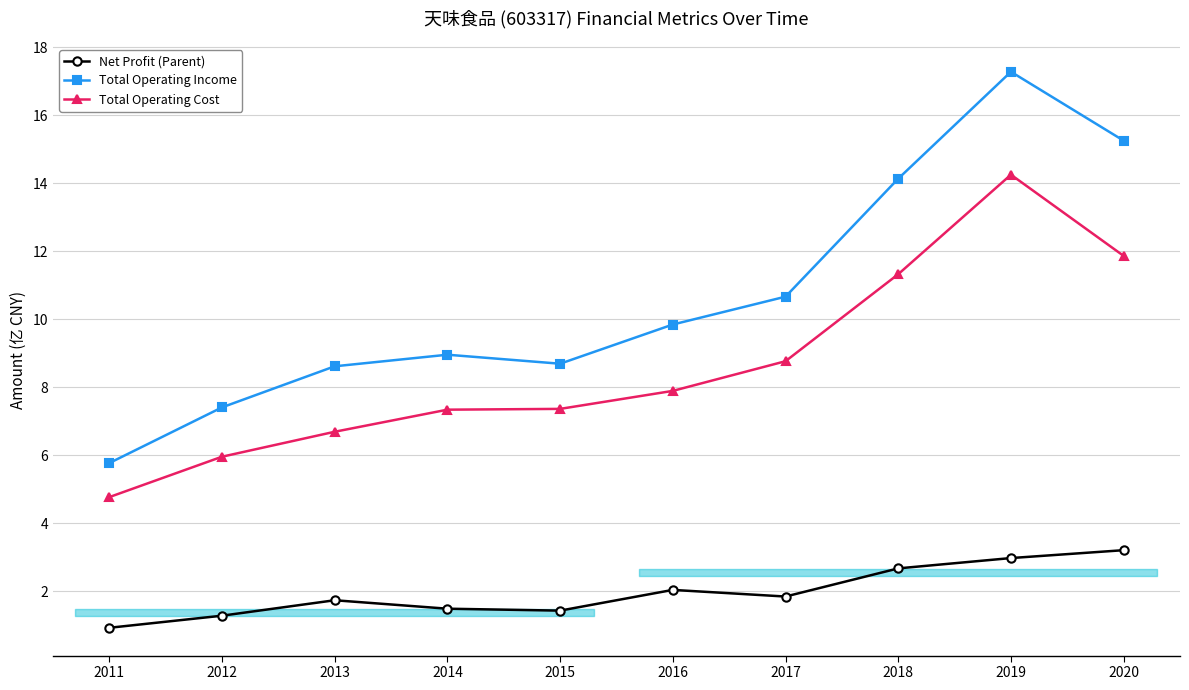

True or false: Total Operating Cost and Net Profit (Parent) intersect in this chart.

False